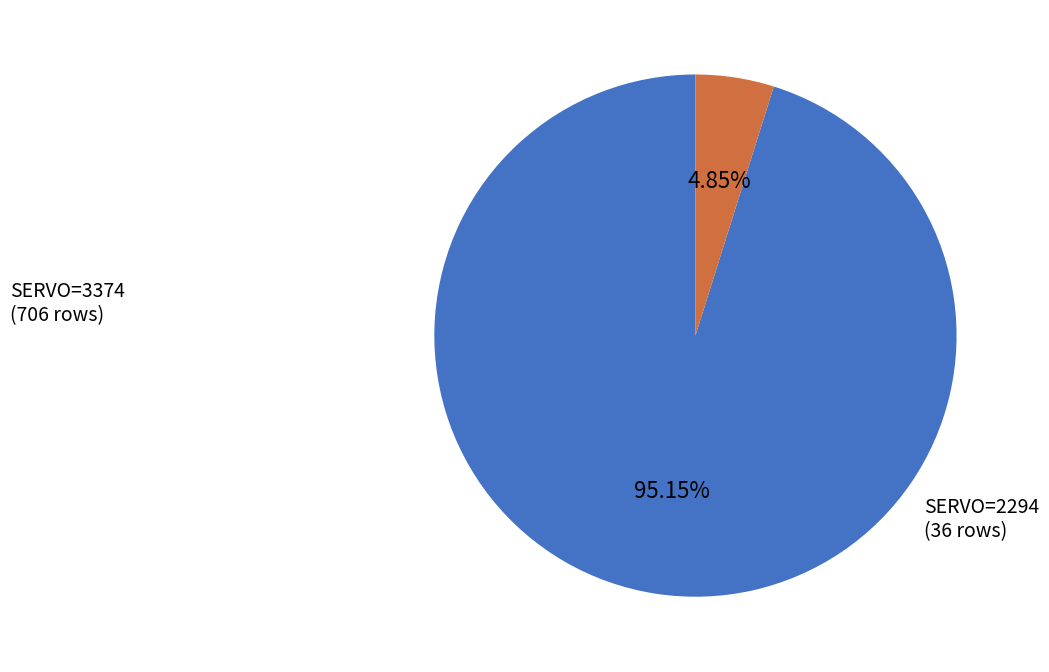

Is there a majority slice in this chart?

Yes